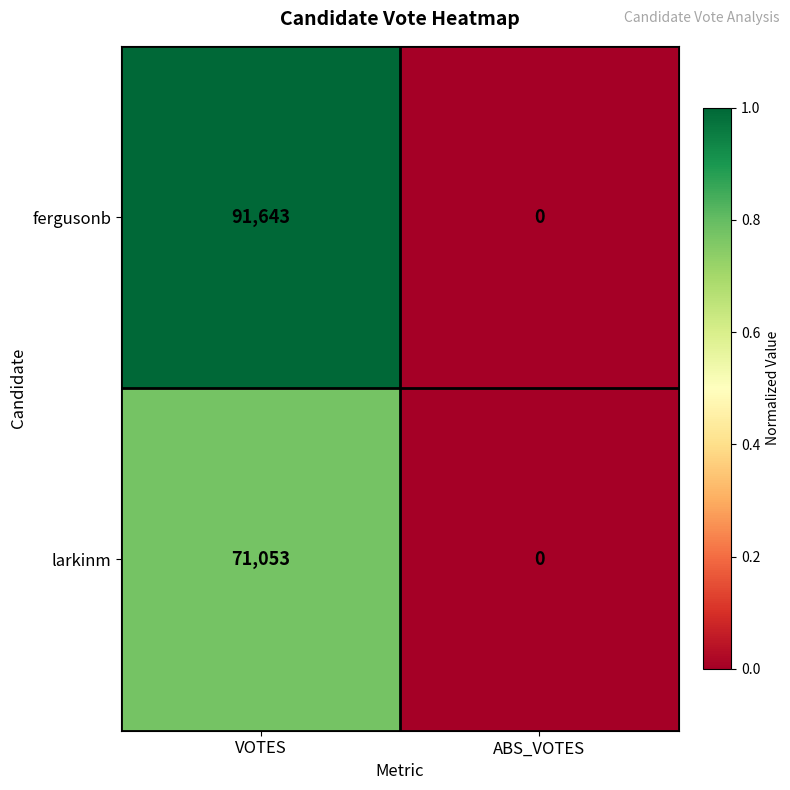

Reading right to left, extract all data points from this chart.

fergusonb: 0	91643
larkinm: 0	71053